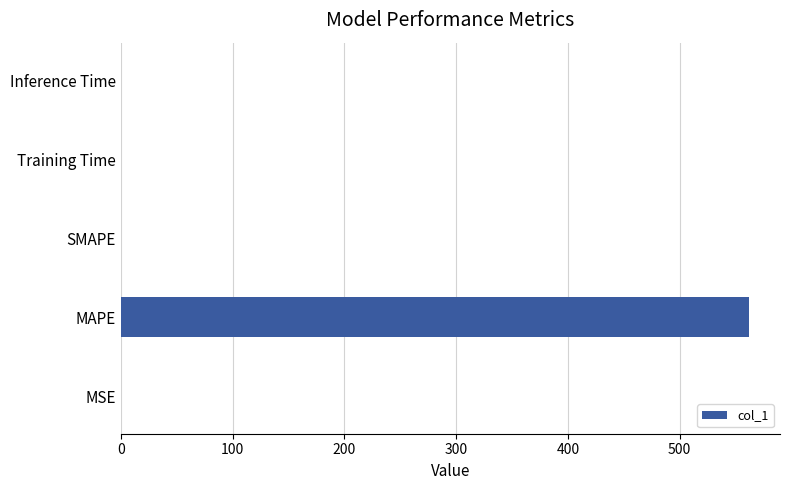

The value at MAPE is 174.3. True or false?

False